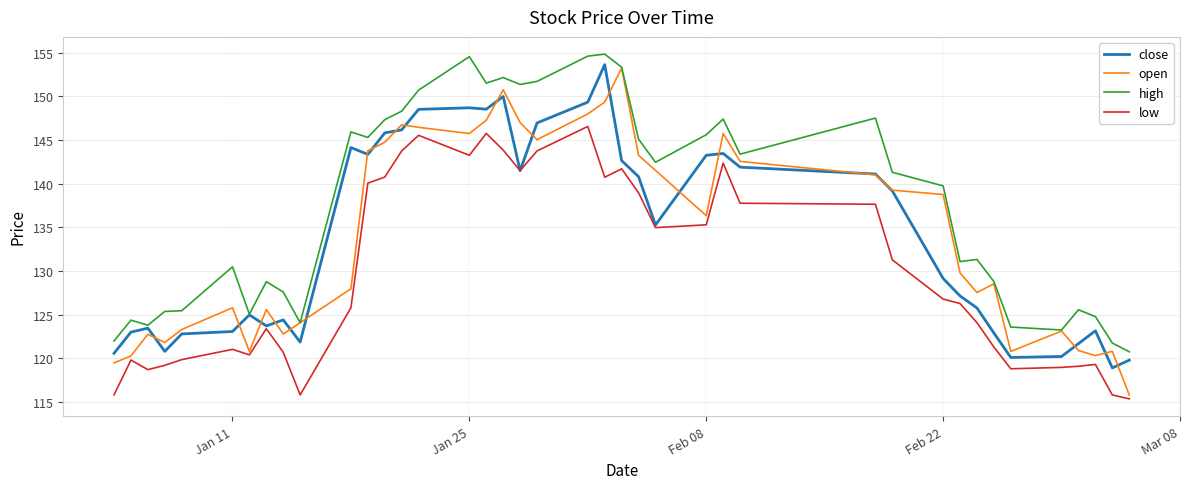

What is the minimum value shown in the chart?

115.4